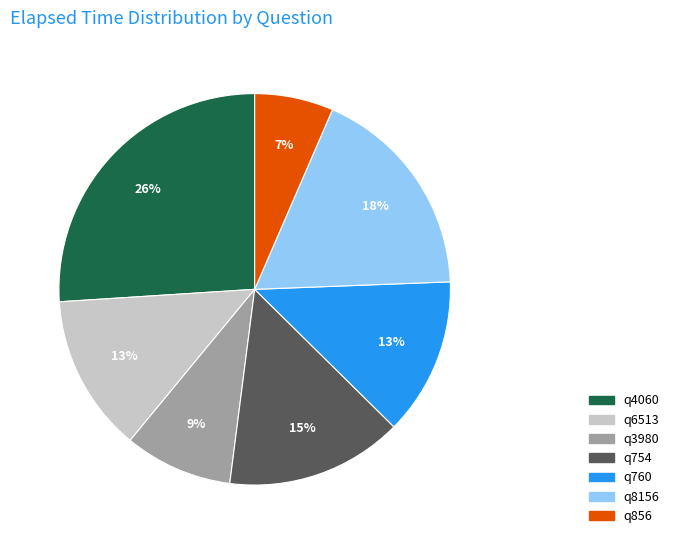

Combined, do q754 and q760 account for over 50%?

No